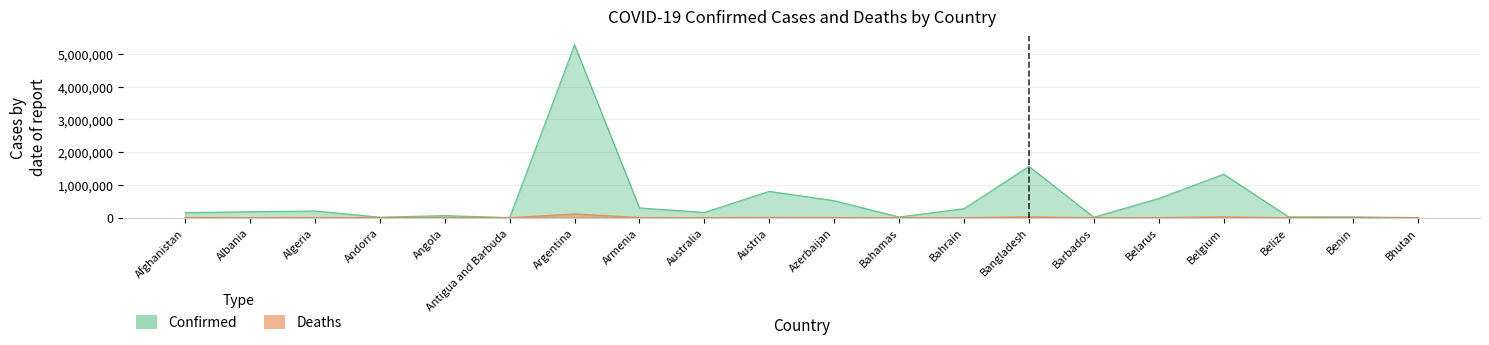

Where is Deaths nearest to the value 57927?

Bangladesh